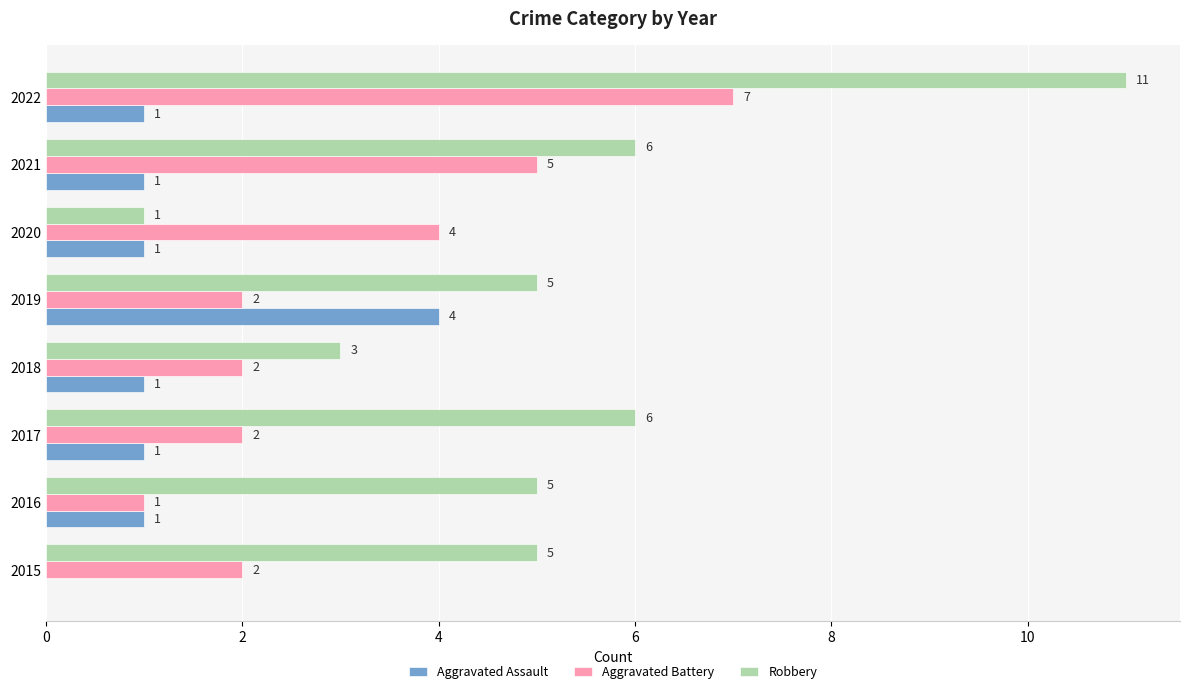

Is the value of Robbery at 2021 greater than the value of Aggravated Battery at 2019?

Yes